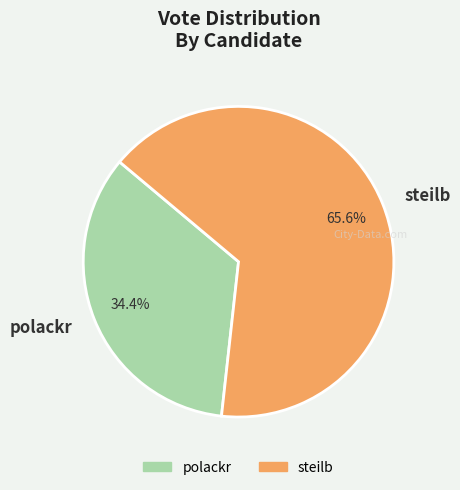

What percentage do polackr and steilb together represent?

100.0%